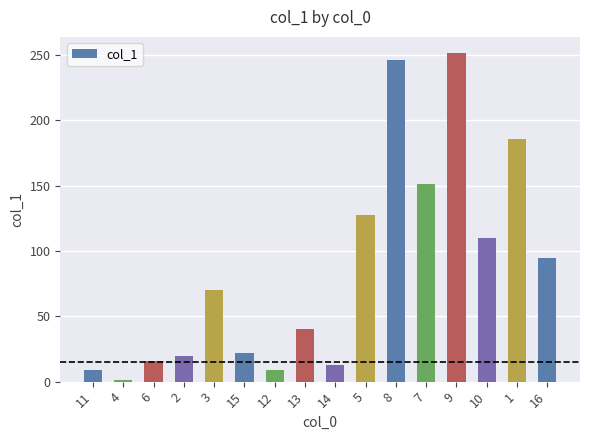

What is the greatest value displayed?

251.2